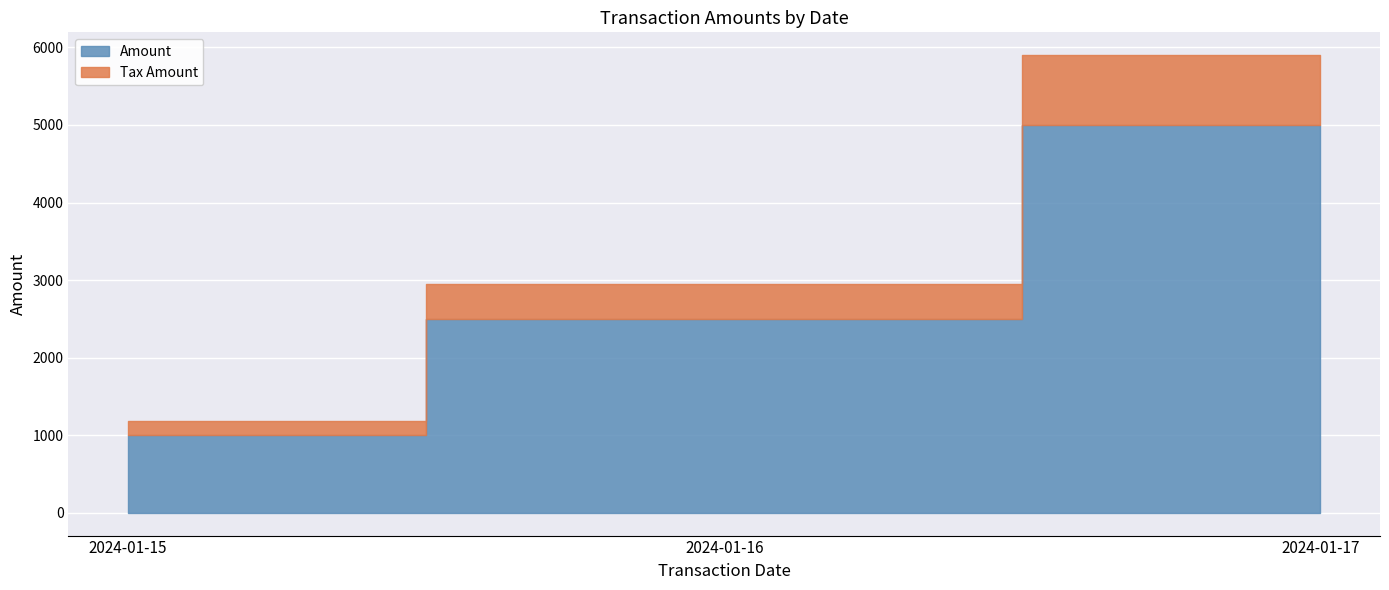

How many Amount values are between 1000 and 5000?

3